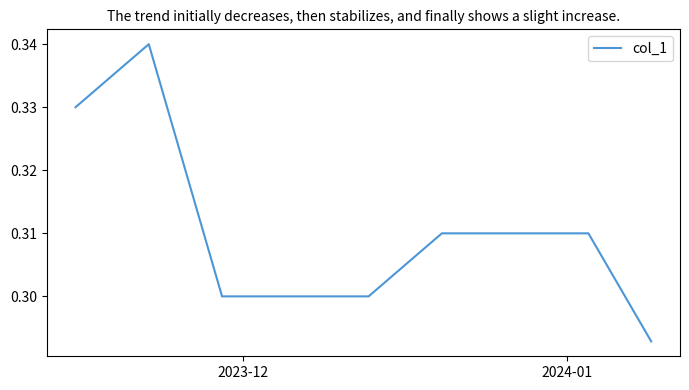

Count the number of categories in the chart.

40